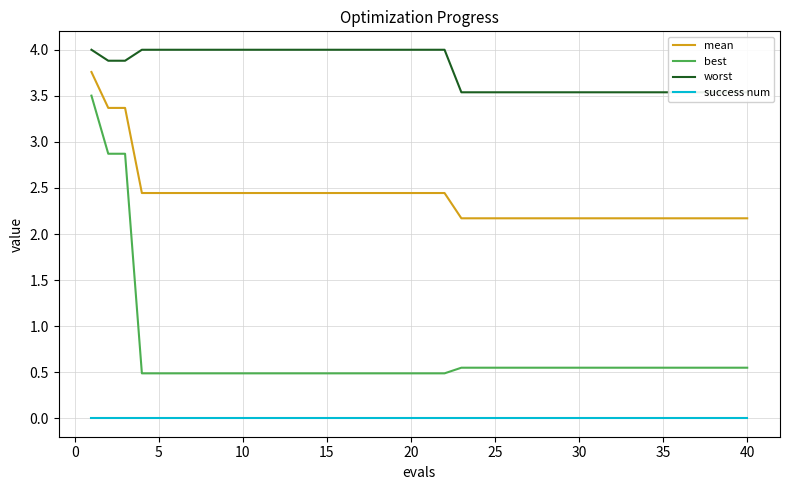

What is the highest value of the mean series?

3.8